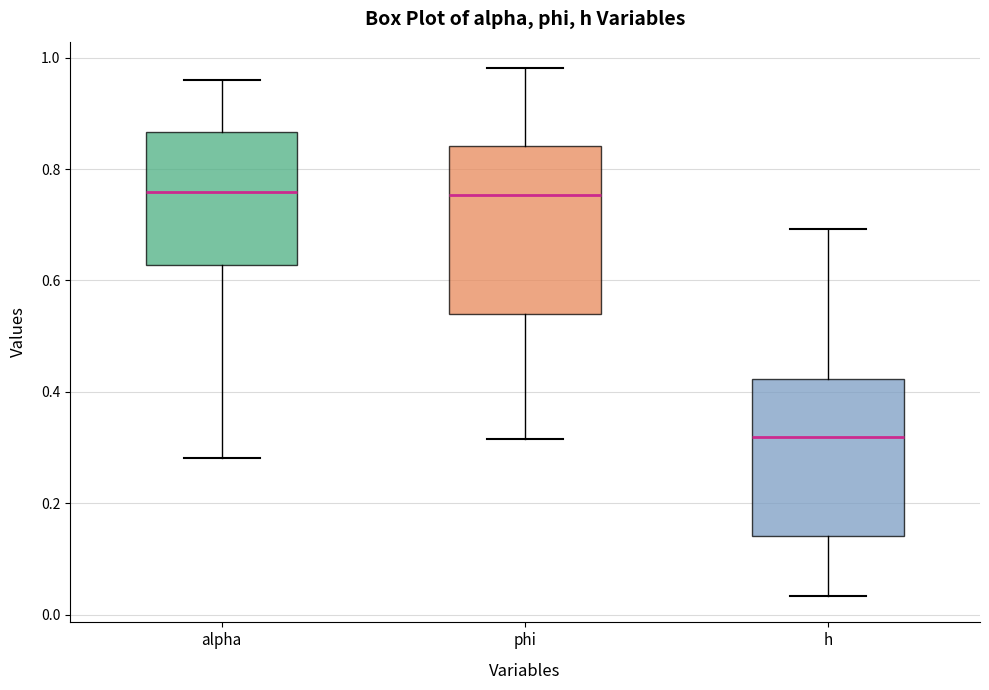

Where is the lower edge of the box for phi on the y-axis? The values are not printed on the chart, so give them approximately, as read against the axis.

0.54